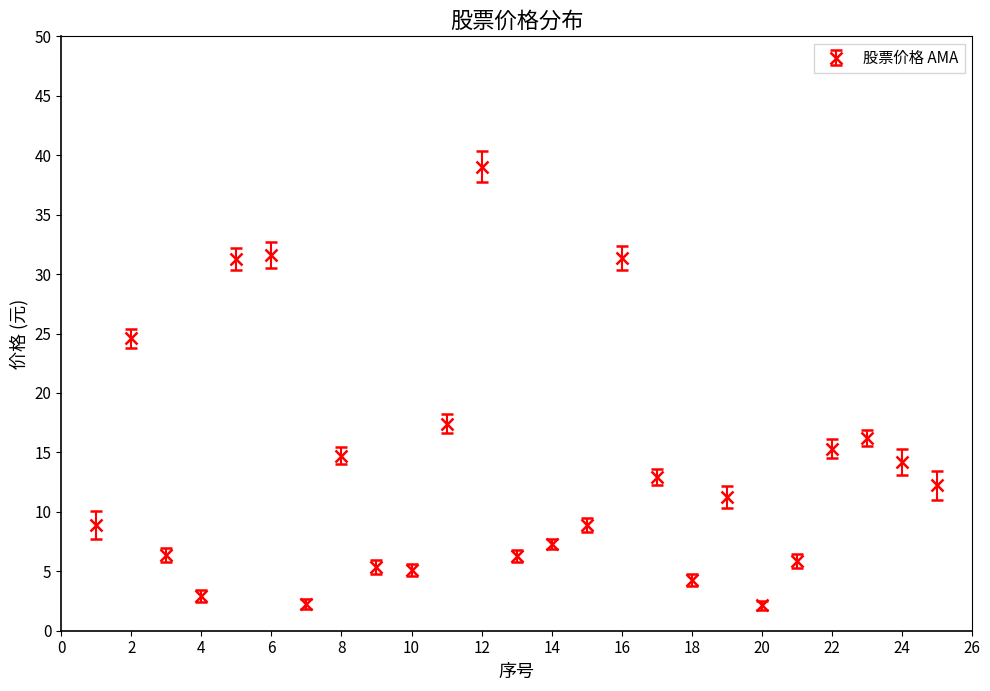

What is the sum of all values?

337.7